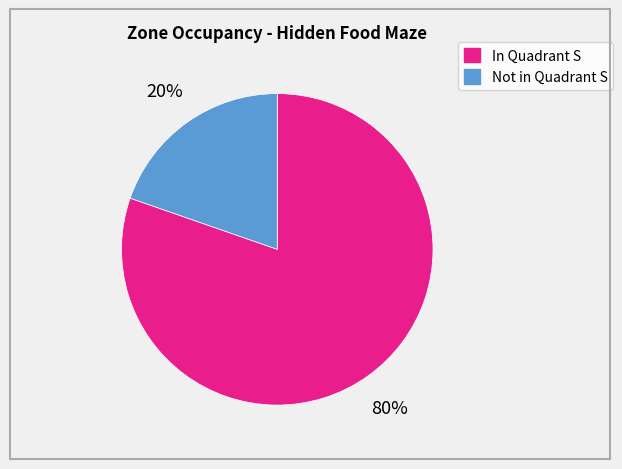

Count the number of slices in the pie.

2